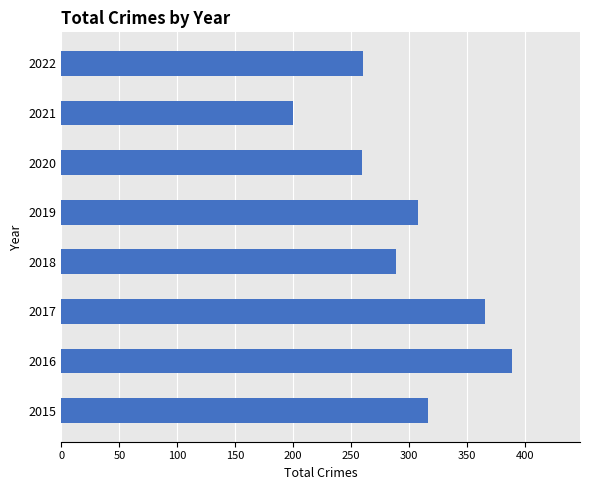

What is the greatest value displayed?

389